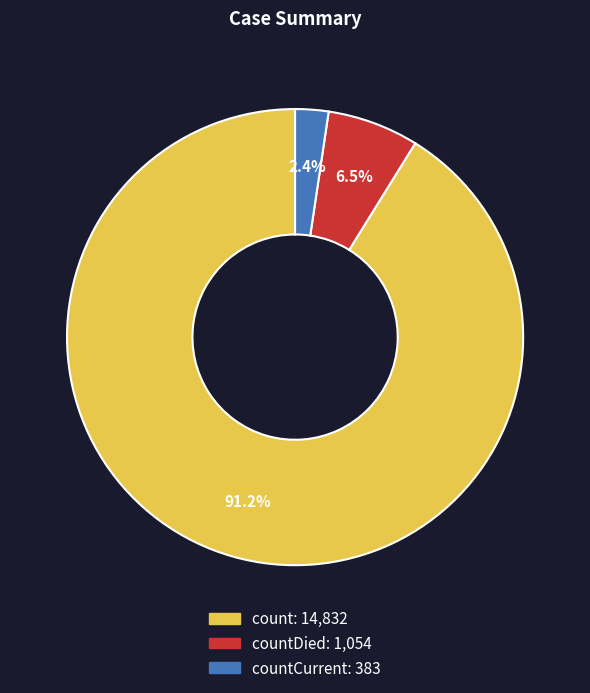

Does any single category account for the majority?

Yes